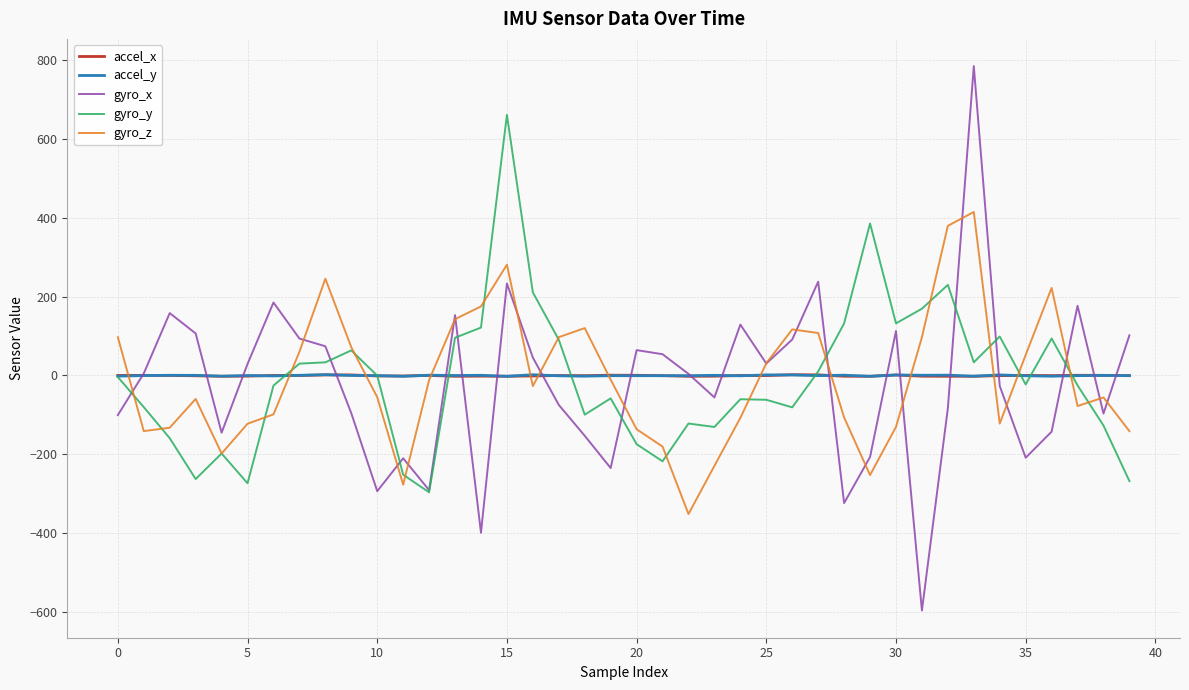

What is the minimum value shown in the chart?

-596.4